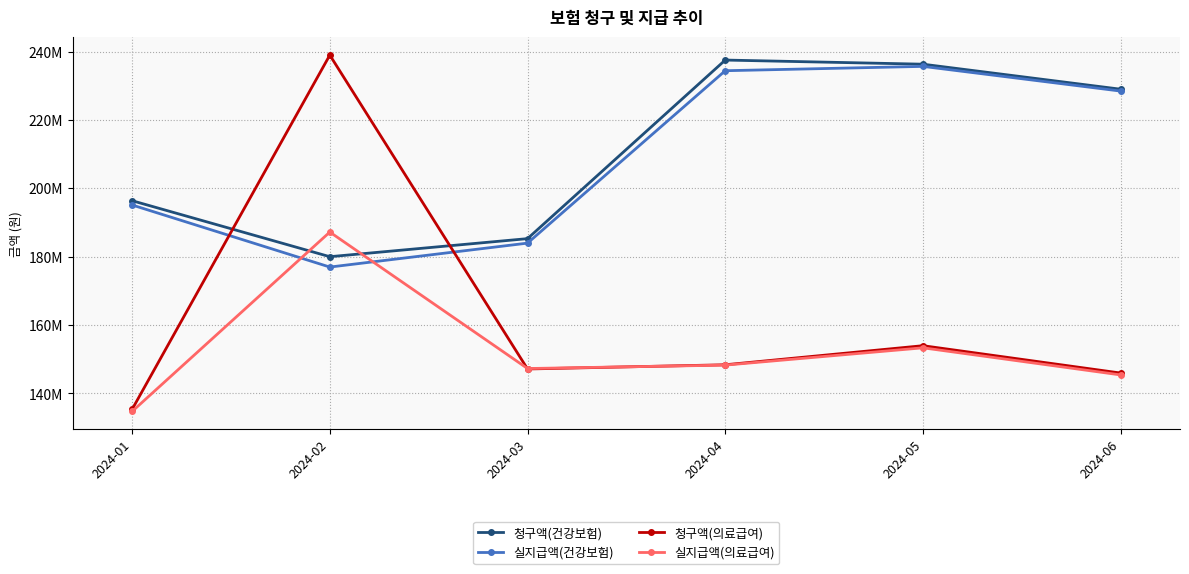

What is the difference between the highest and lowest values at 2024-05?

82941250